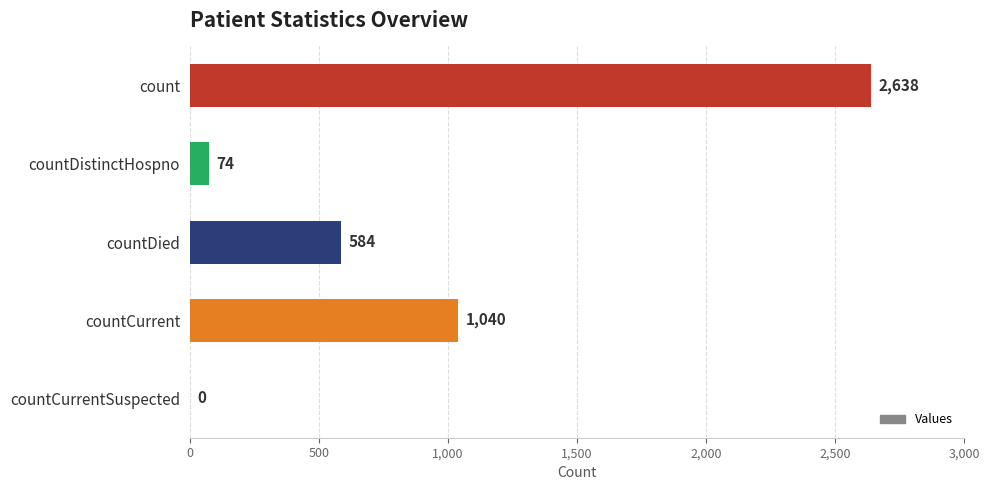

At which label is the value closest to 1319?

countCurrent